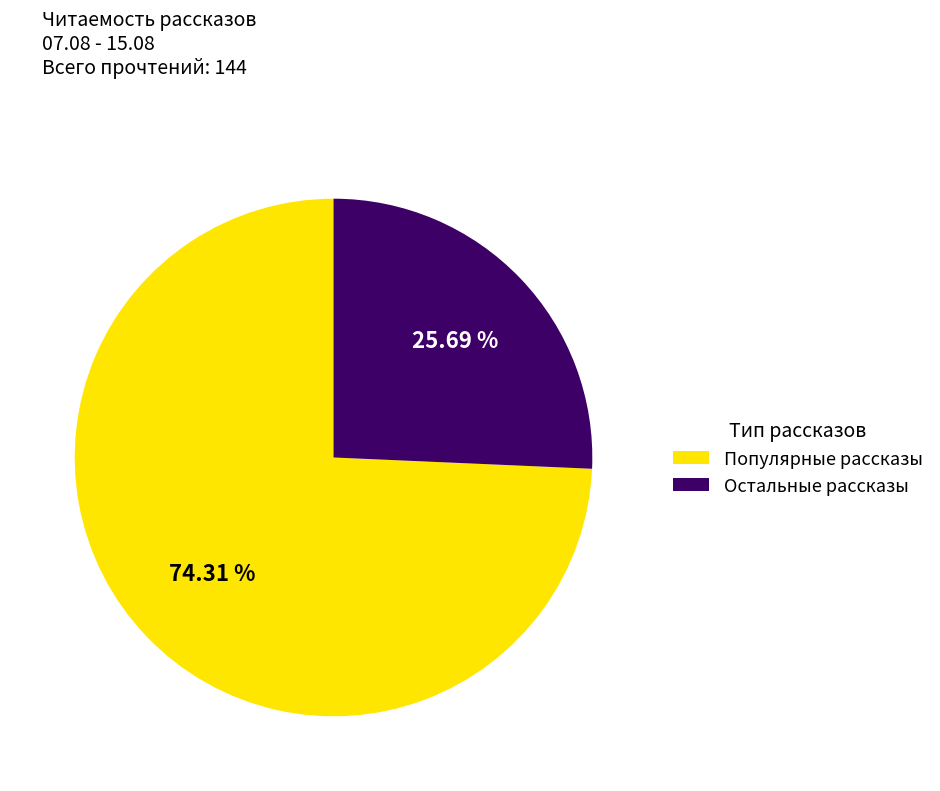

Which slice is the largest?

Популярные рассказы